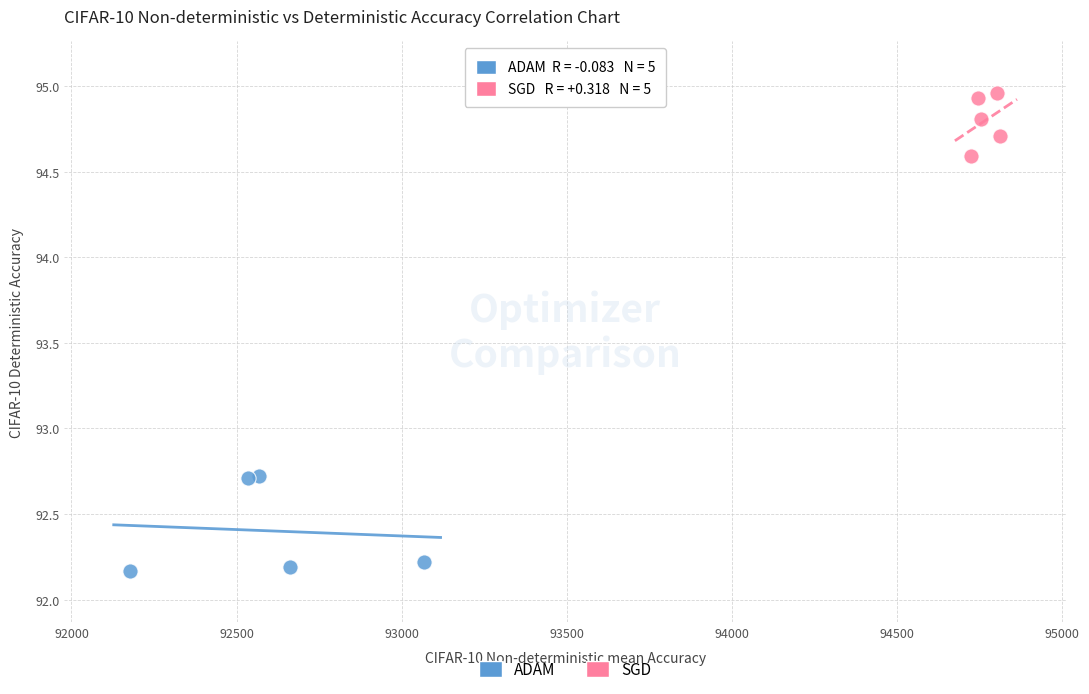

Which series reaches the maximum Y coordinate?

SGD